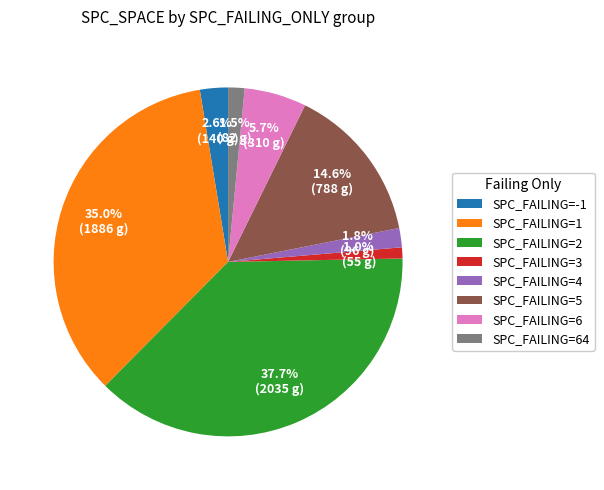

Does SPC_FAILING=5 account for over 50% of the chart?

No